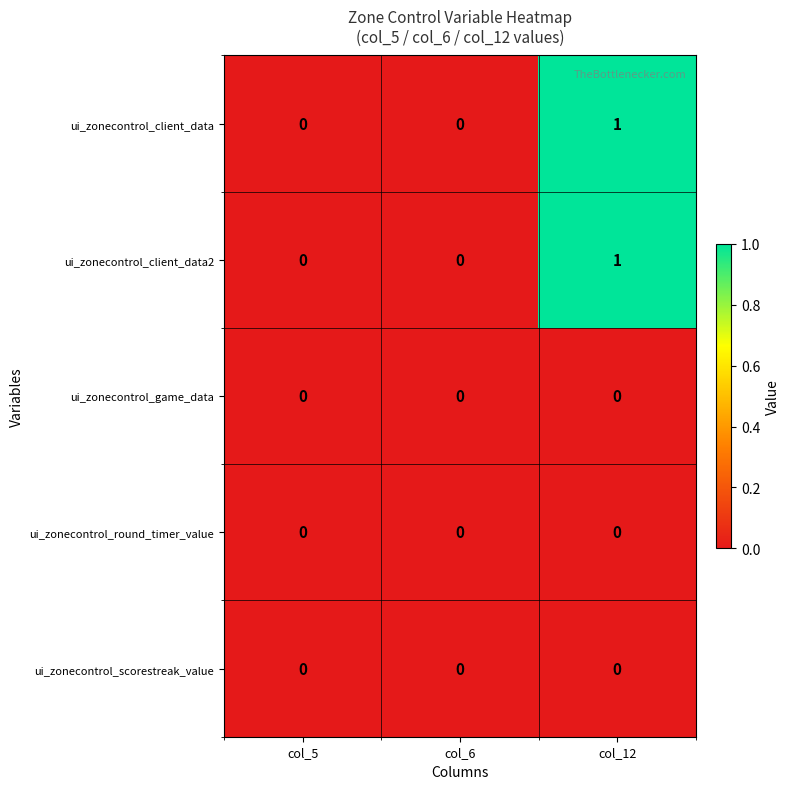

Which label corresponds to the largest value in the chart?

col_12